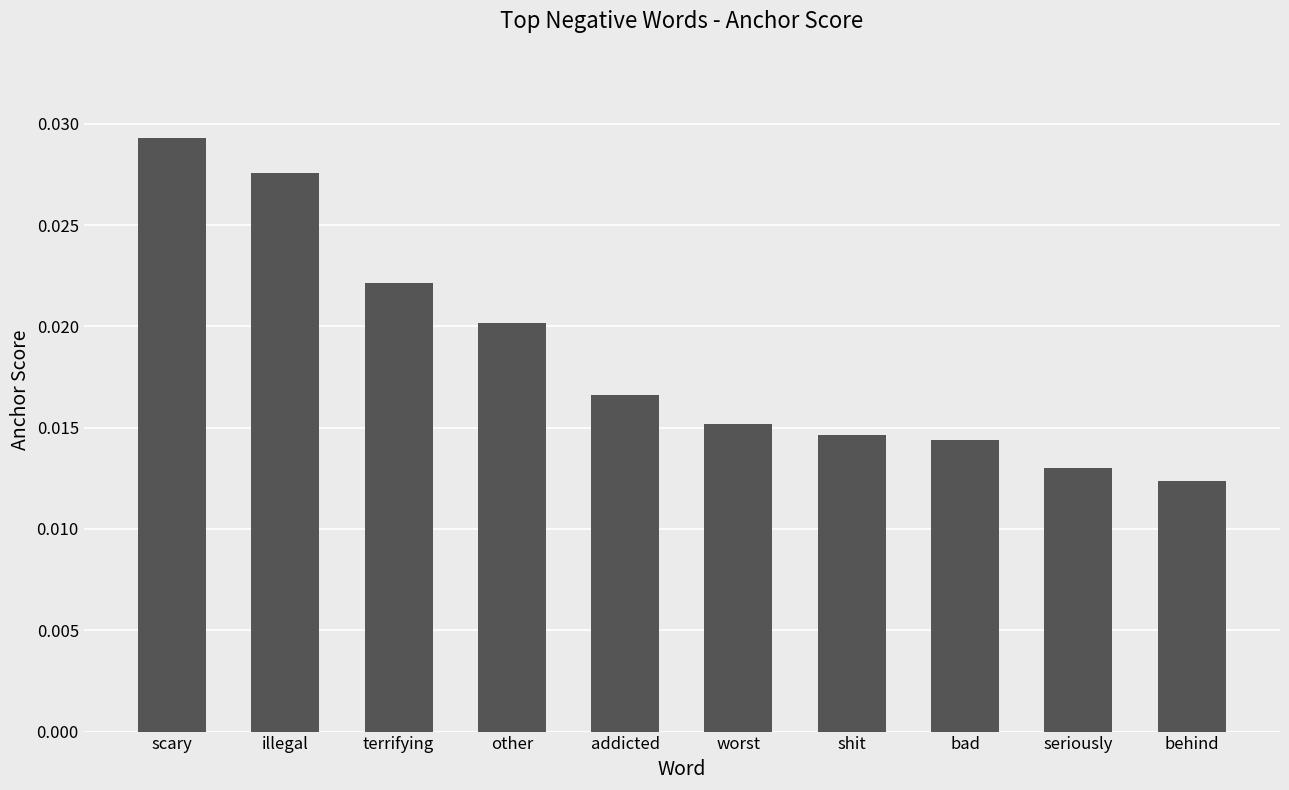

How many bars are there in total?

10